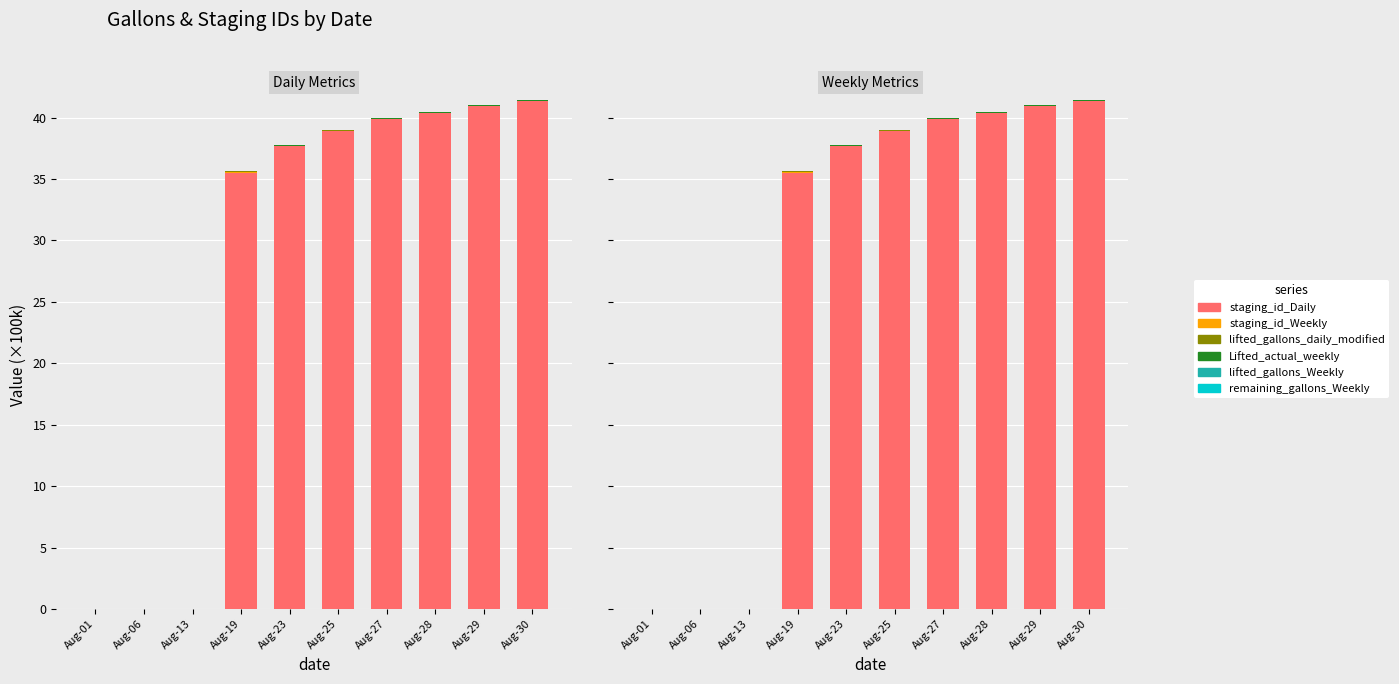

The value of staging_id_Daily at Aug-29 is 40.9. True or false?

True